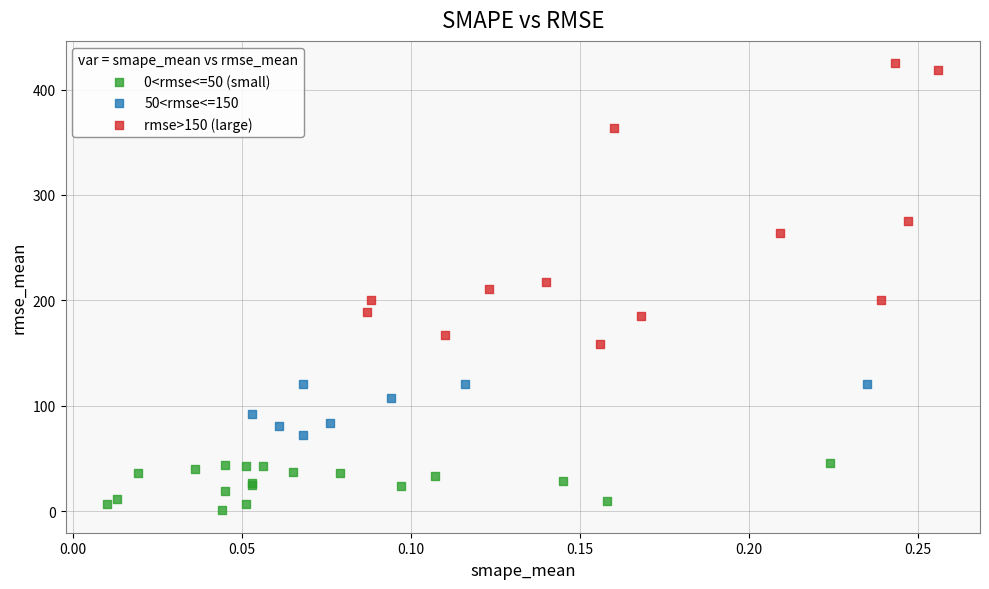

Which series has the widest spread of Y values?

rmse>150 (large)